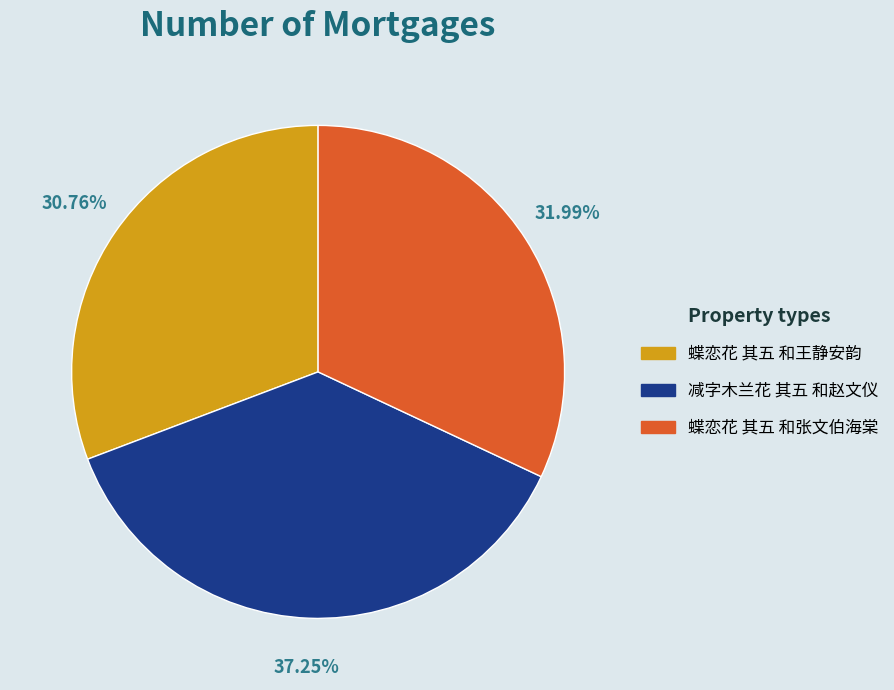

Approximately how many times larger is the value at 减字木兰花 其五 和赵文仪 compared to 蝶恋花 其五 和张文伯海棠?

1.2